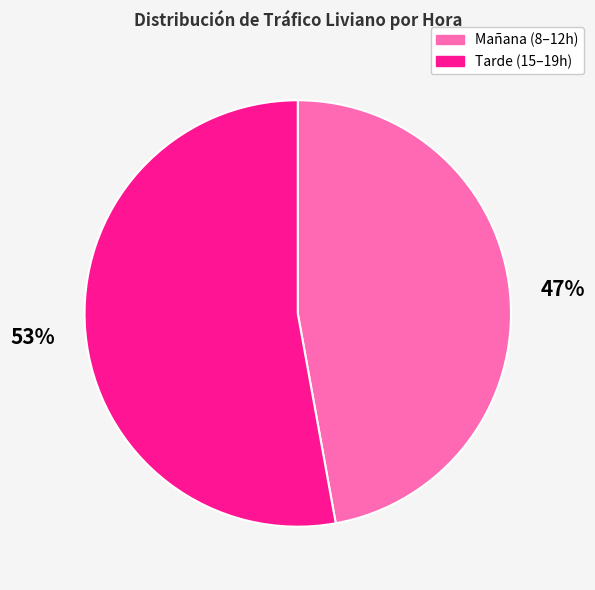

Count the number of slices in the pie.

2